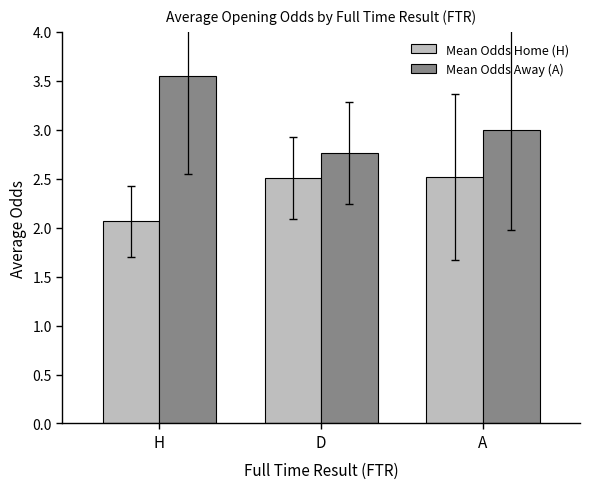

The value of Mean Odds Home (H) at A is 4.4. True or false?

False